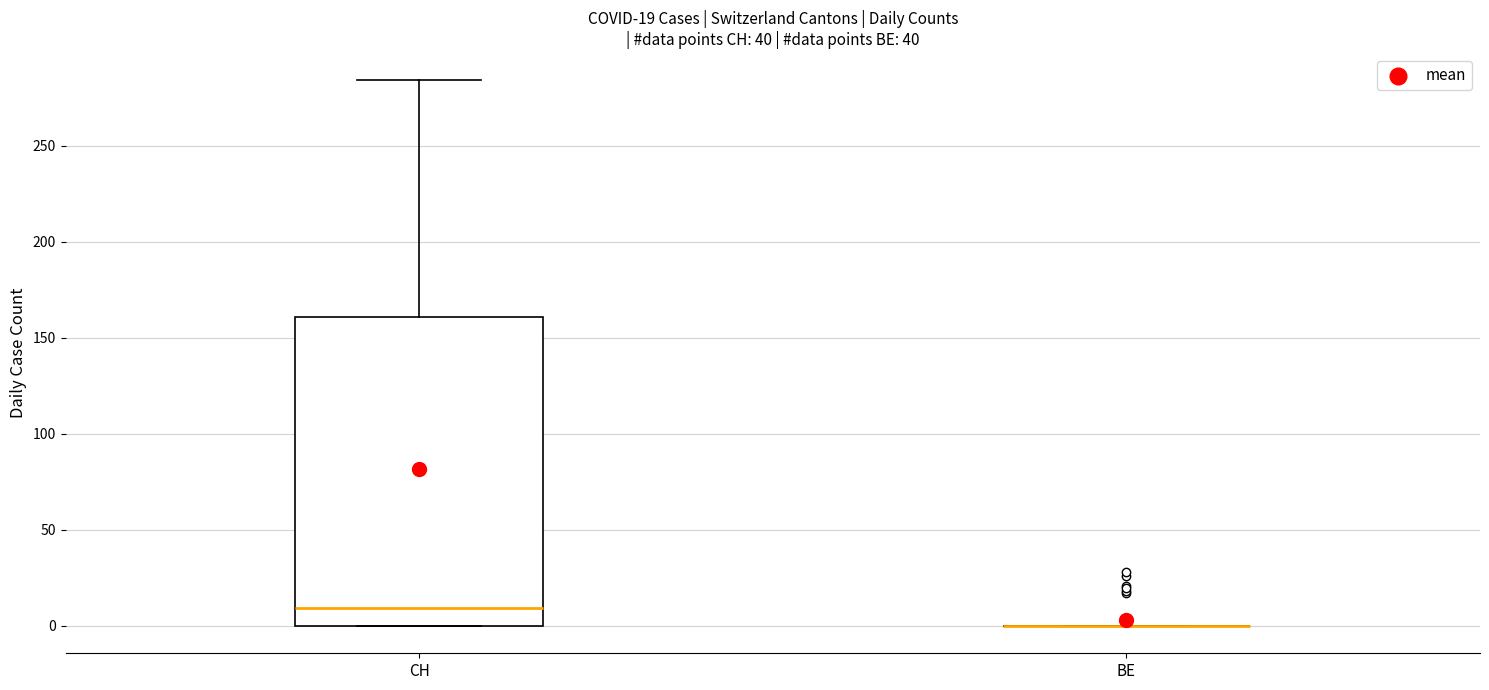

Comparing the boxes themselves (not the whiskers), which one is the tallest?

CH